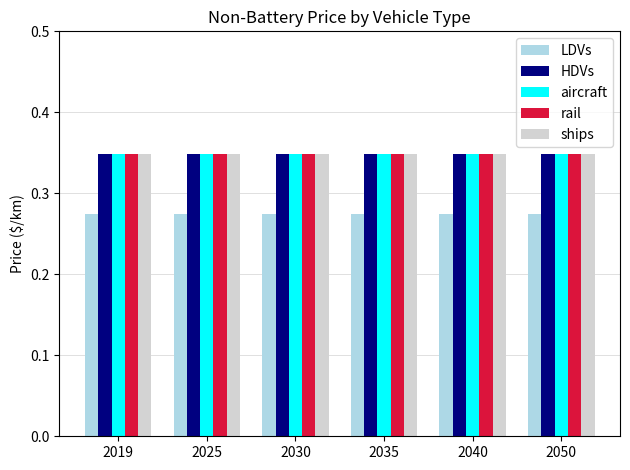

What are all the series names shown in the legend?

LDVs, HDVs, aircraft, rail, ships